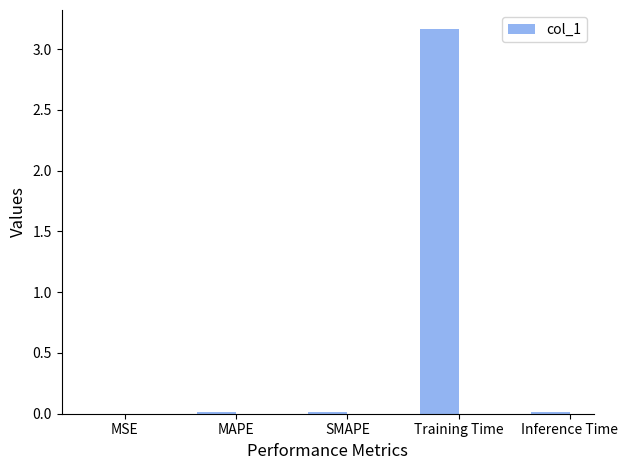

Which label corresponds to the largest value in the chart?

Training Time